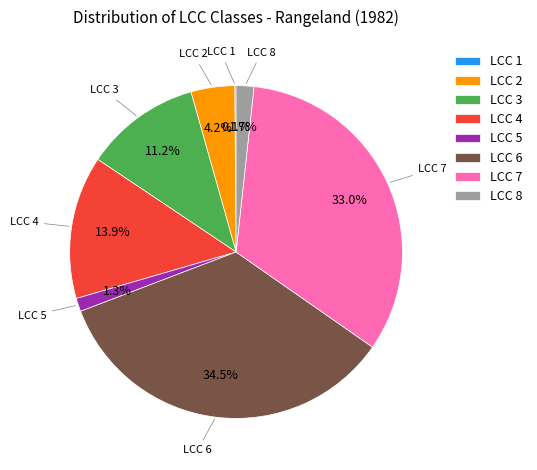

What is the ratio of the value at LCC 3 to the value at LCC 7?

0.3